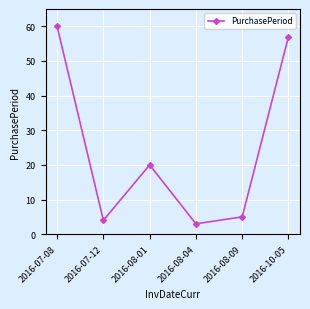

The chart shows a value of 60 at 2016-07-08. True or false?

True